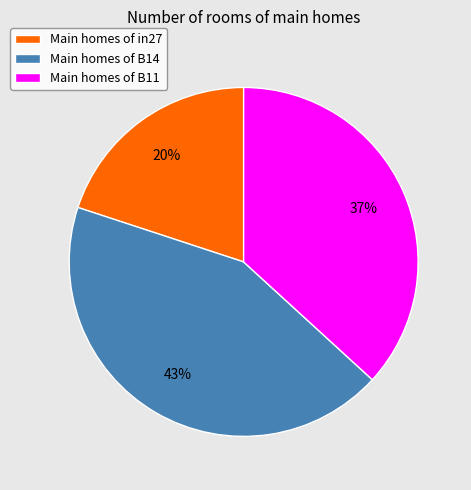

Does any single category account for the majority?

No